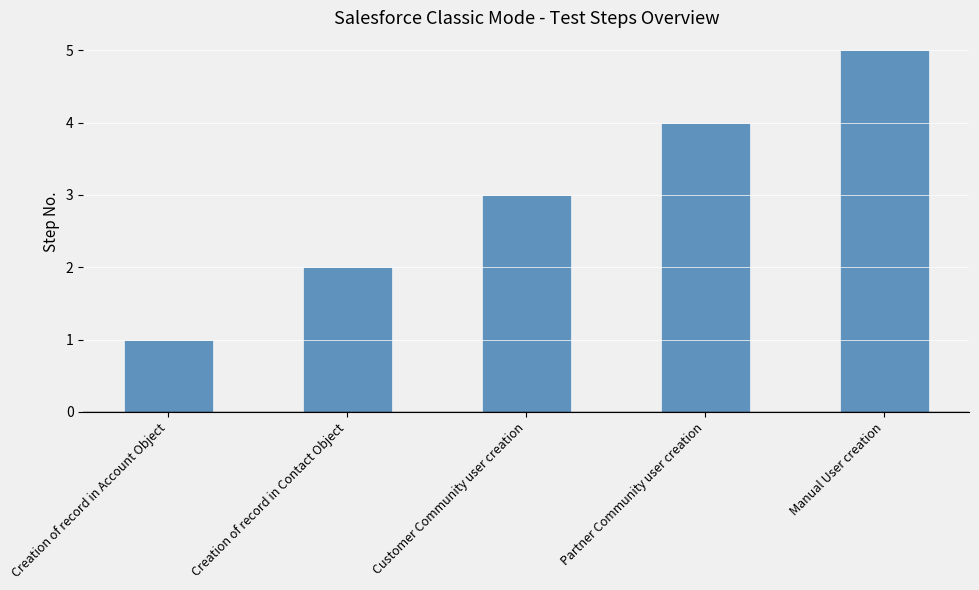

Does the chart contain stacked bars?

No